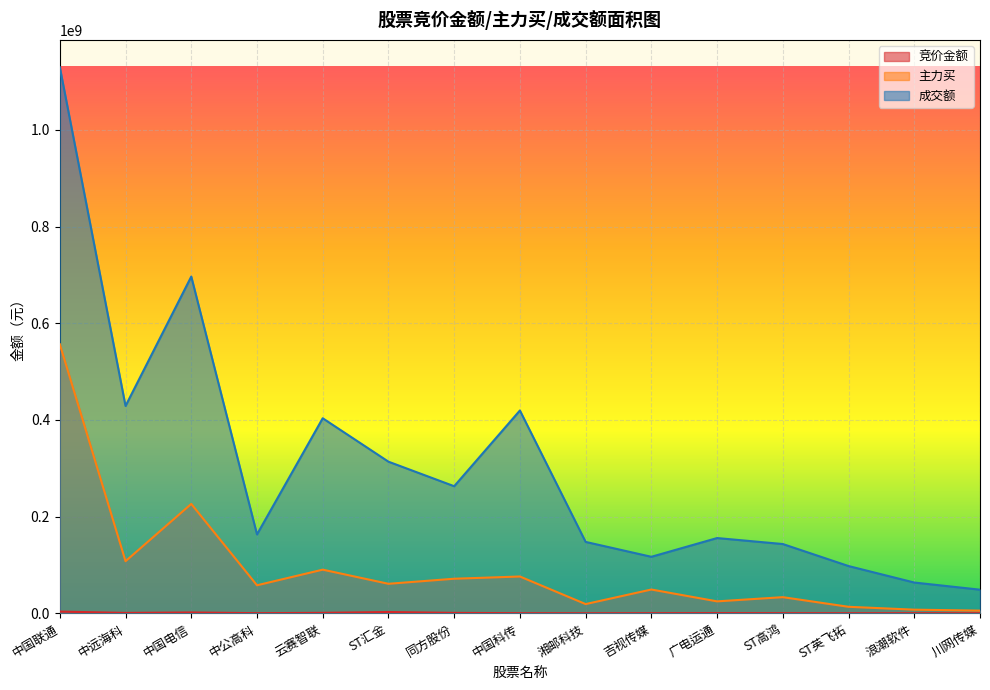

At which label does 主力买 reach its minimum?

川网传媒